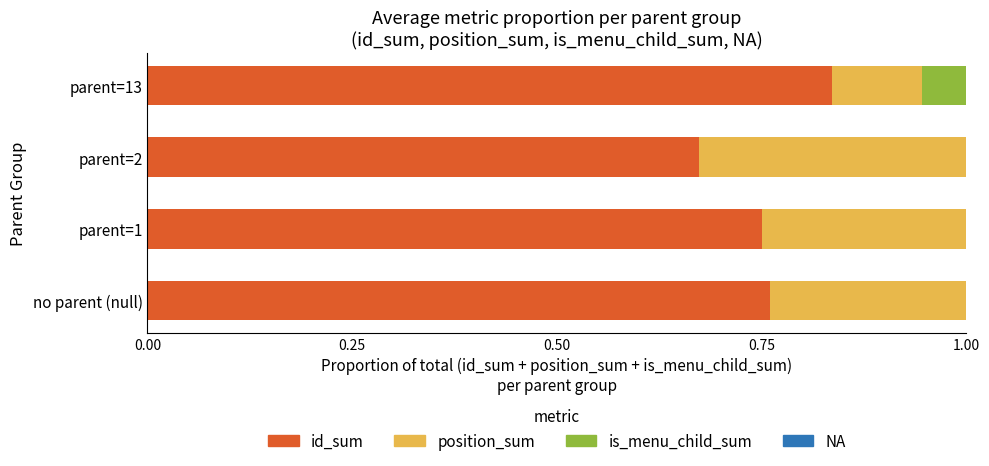

Which category has the highest value in the id_sum series?

parent=13